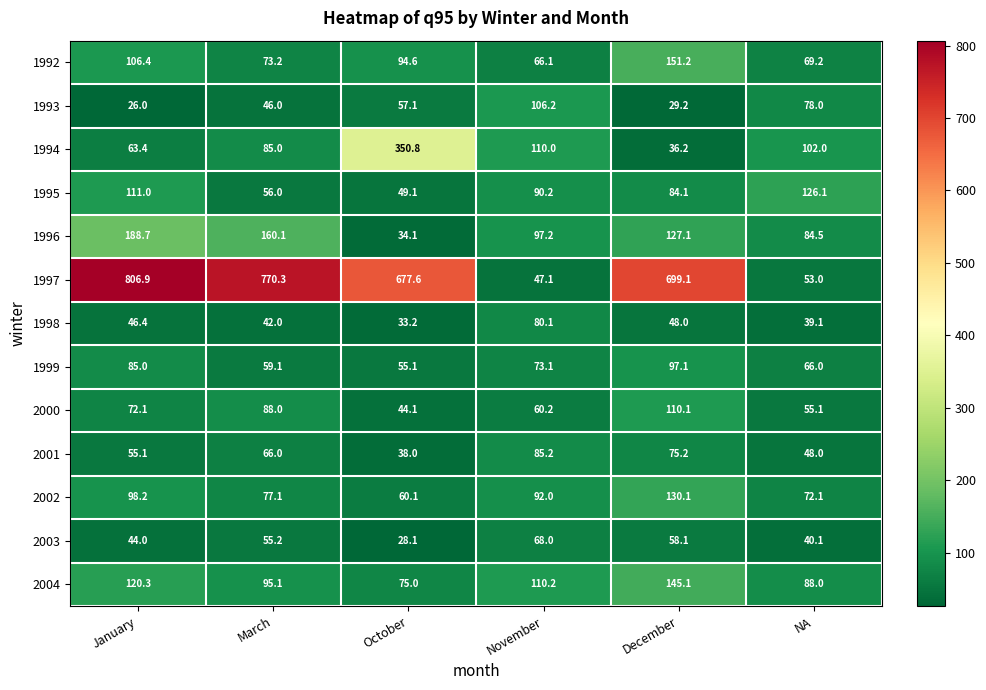

At which label does 2000 first exceed 72?

January